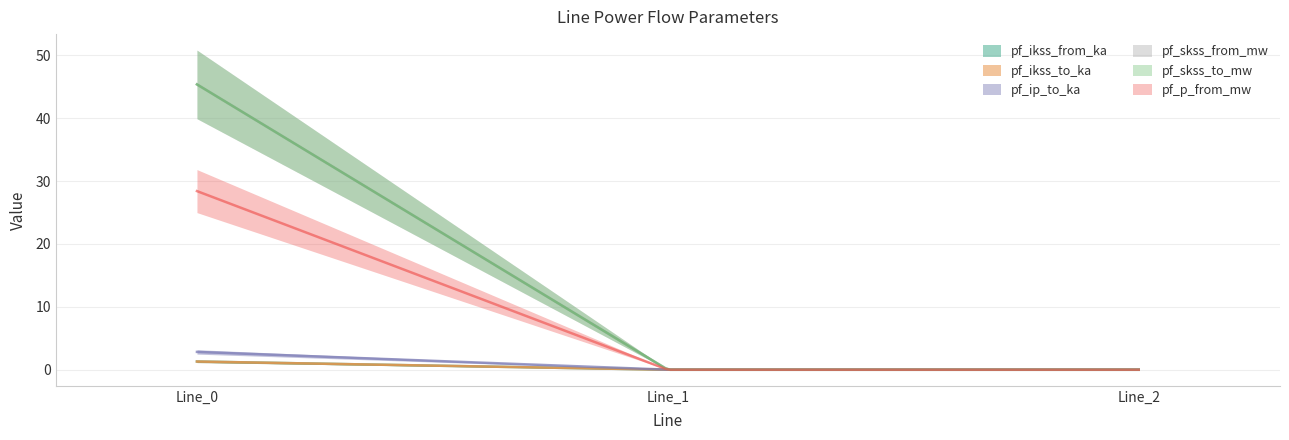

Reading left to right, extract all data points from this chart.

pf_ikss_from_ka: 1.3	0.0	0.0
pf_ikss_to_ka: 1.3	0.0	0.0
pf_ip_to_ka: 2.8	0.0	0.0
pf_skss_from_mw: 45.4	0.0	0.0
pf_skss_to_mw: 45.4	0.0	0.0
pf_p_from_mw: 28.4	0.0	0.0